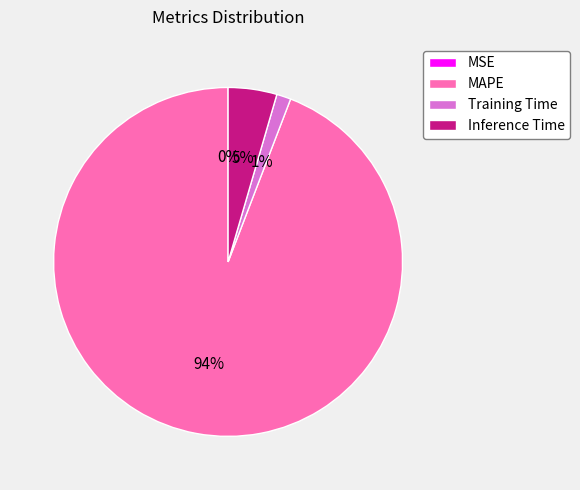

To the nearest percent, what is the average slice percentage?

25%